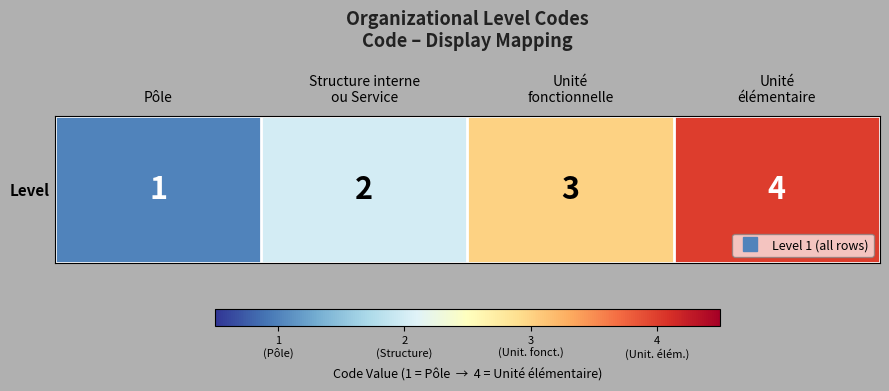

At which category does the chart reach its minimum across all series?

Pôle